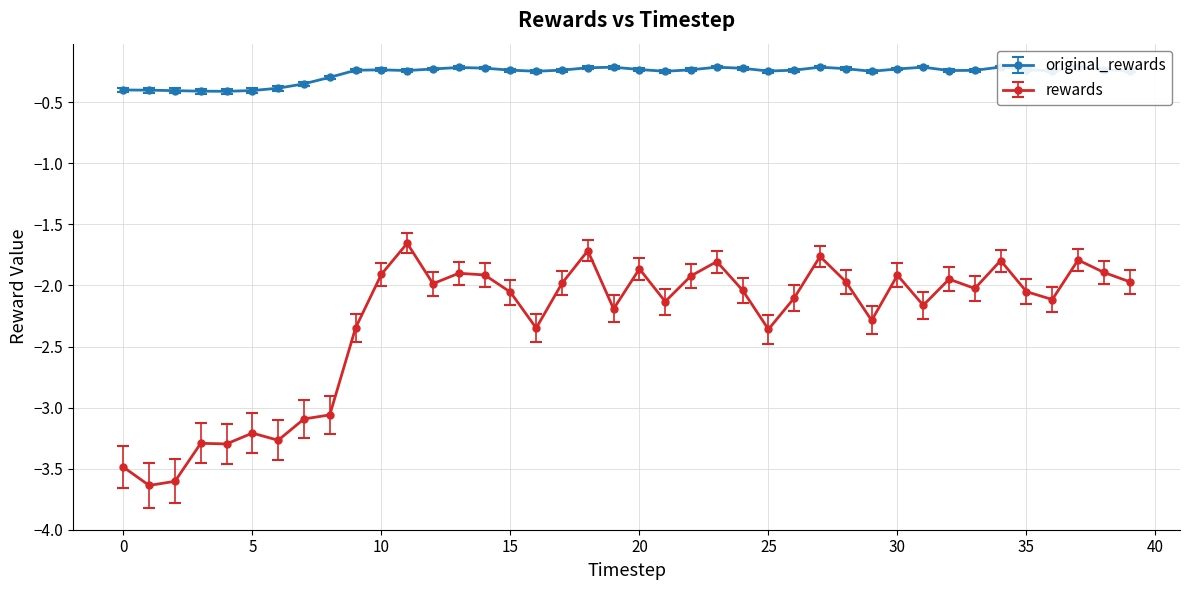

Which series has the widest spread of values?

rewards